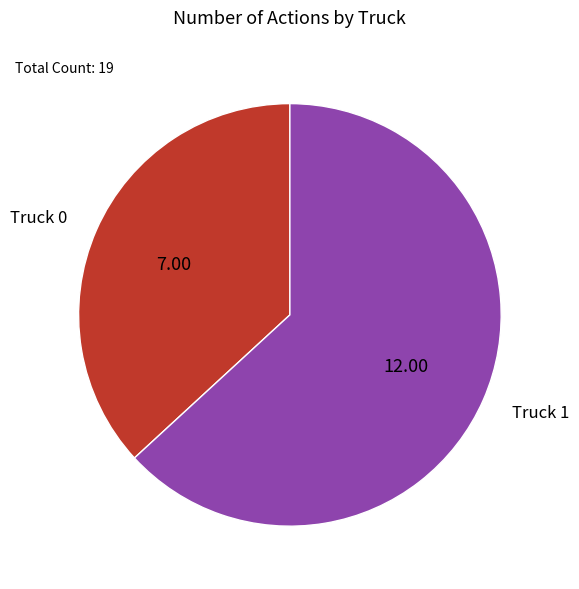

Combined, do Truck 0 and Truck 1 account for over 50%?

Yes